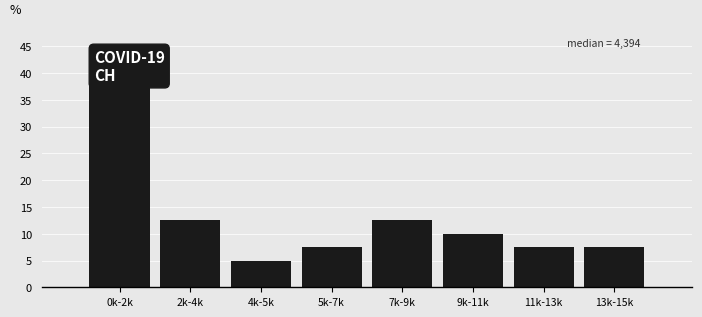

Reading left to right, transcribe all the data shown in this chart.

37.5	12.5	5.0	7.5	12.5	10.0	7.5	7.5